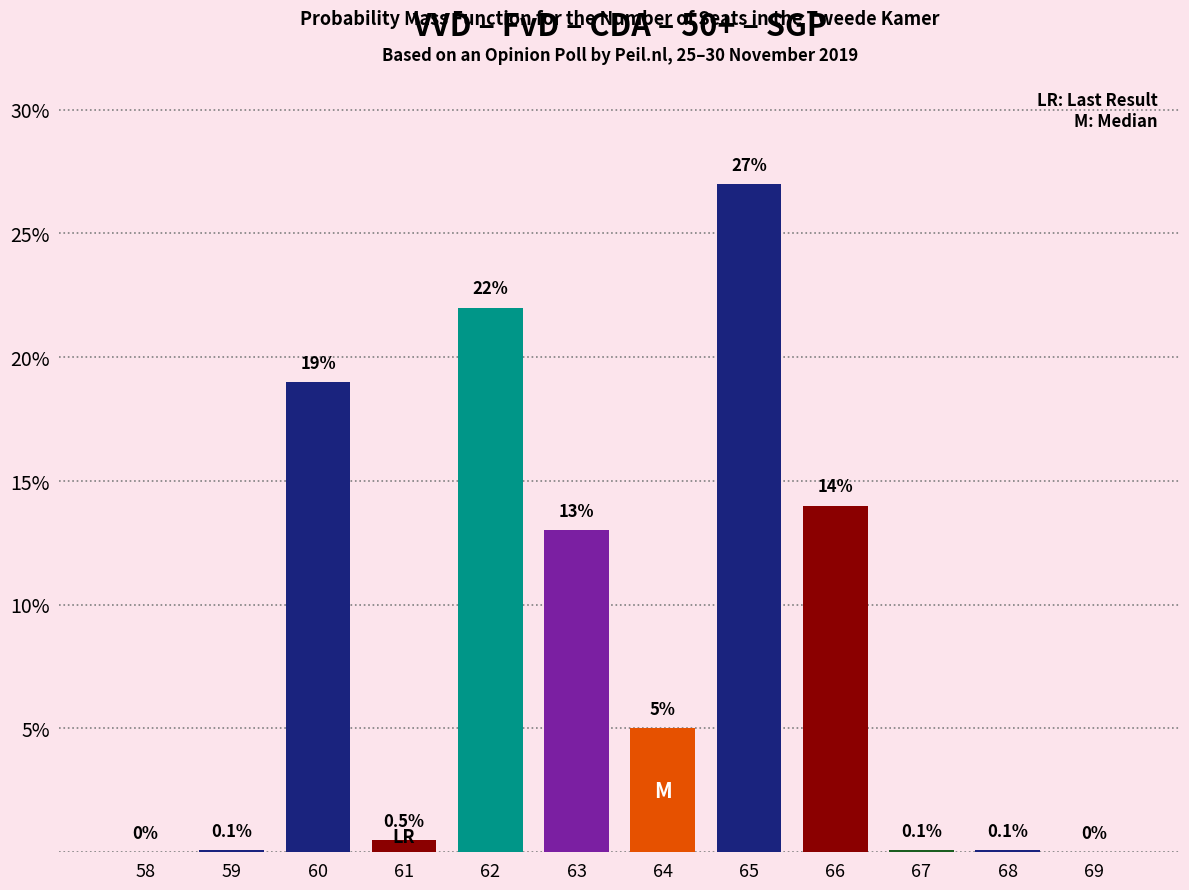

Reading right to left, what are all the values shown in this chart?

69=0.0	68=0.1	67=0.1	66=14.0	65=27.0	64=5.0	63=13.0	62=22.0	61=0.5	60=19.0	59=0.1	58=0.0